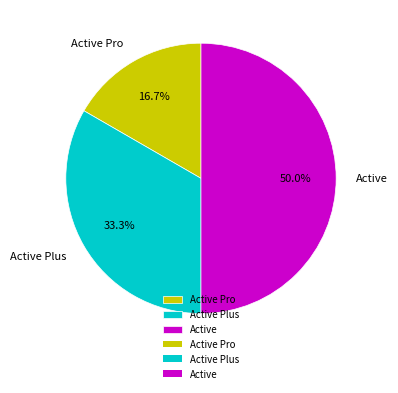

To the nearest percent, what percentage of the pie is Active Plus?

33%